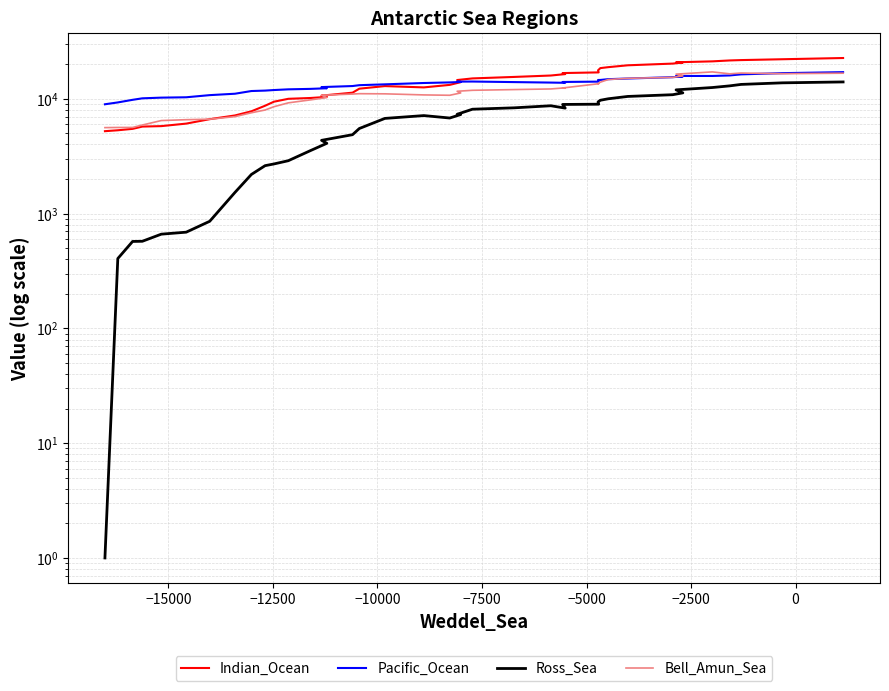

True or false: Ross_Sea and Indian_Ocean cross at least once.

False